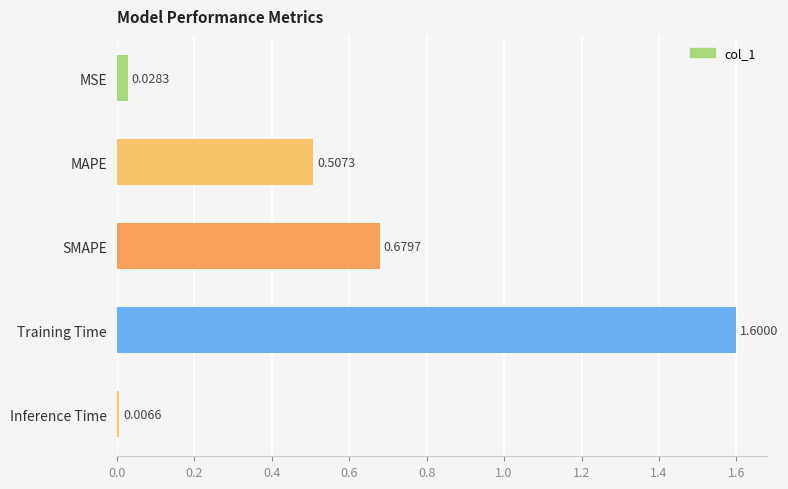

What is the label of the 4th bar from the top?

Training Time